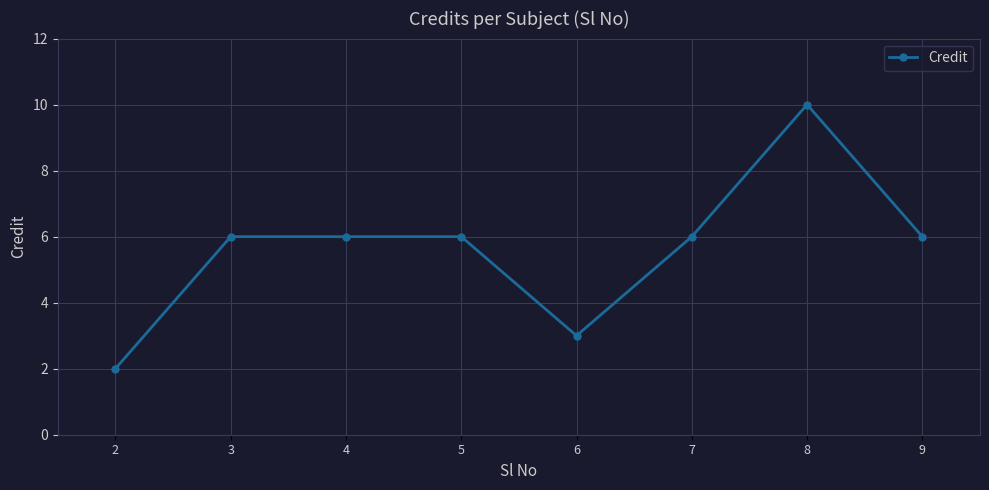

At which category does the chart reach its minimum across all series?

2